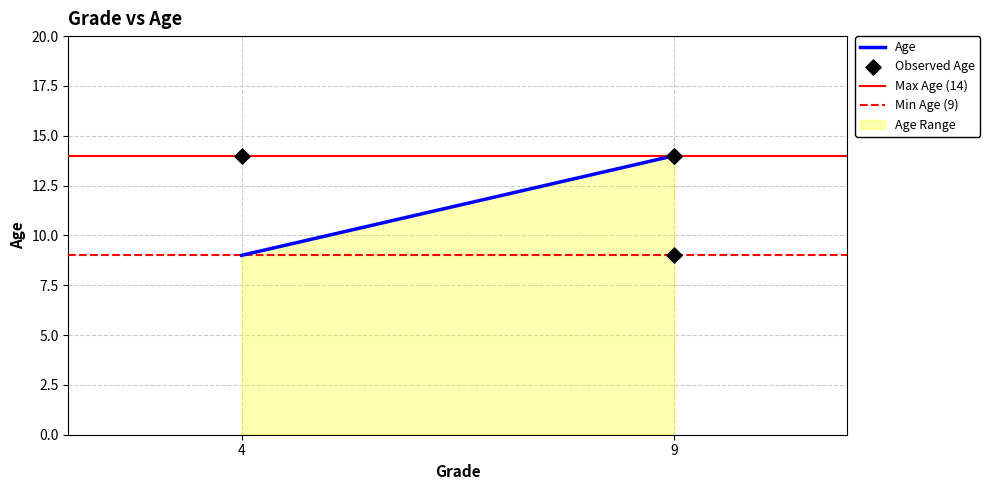

What Y value in the scatter plot is closest to 11?

9